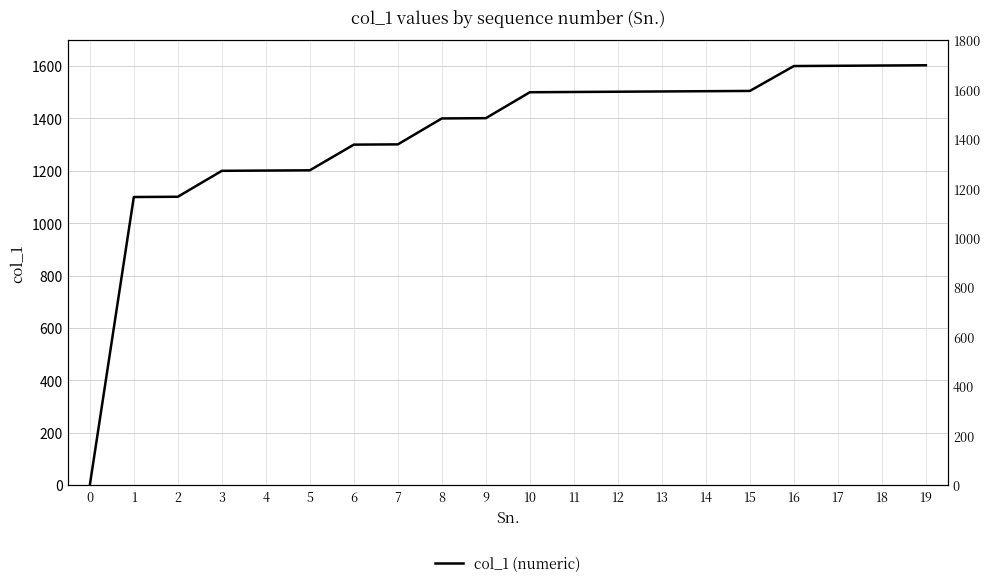

List the labels in order of value, largest first.

19, 18, 17, 16, 15, 14, 13, 12, 11, 10, 9, 8, 7, 6, 5, 4, 3, 2, 1, 0